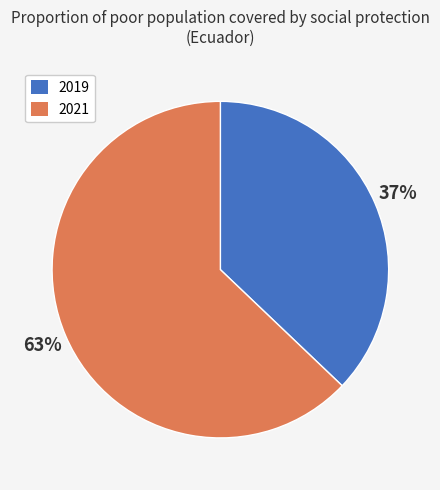

How many segments does this pie chart have?

2